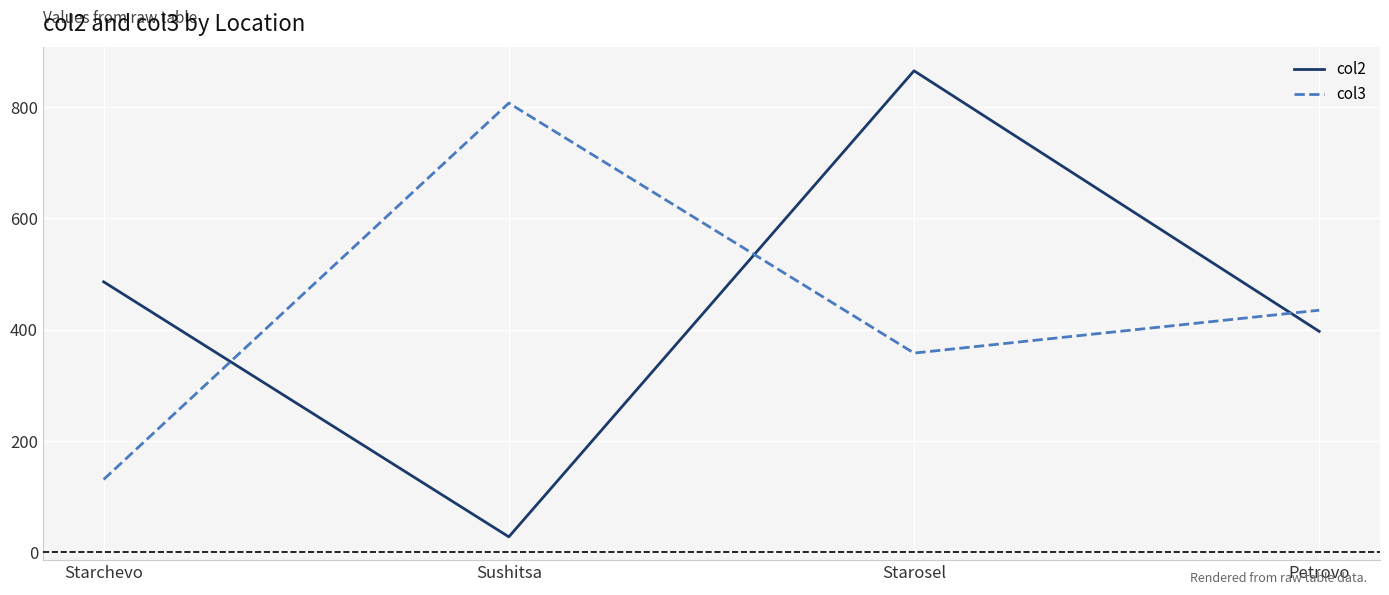

What is the maximum value shown in the chart?

865